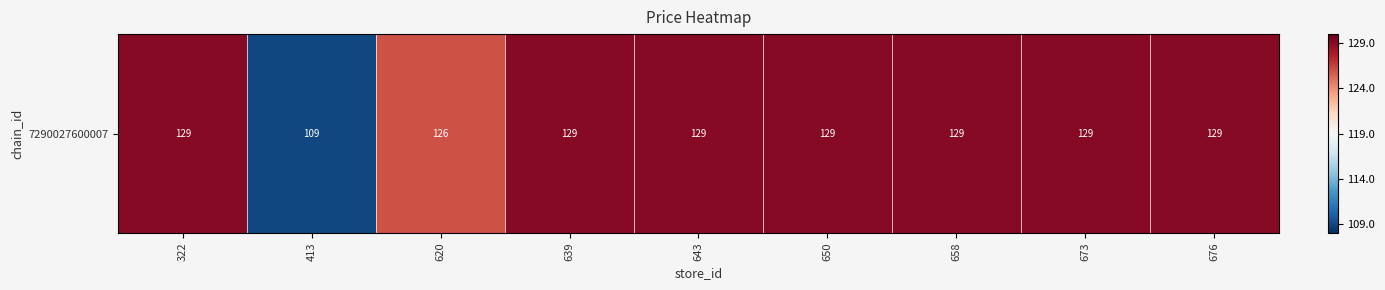

Between 620 and 413, which is larger?

620